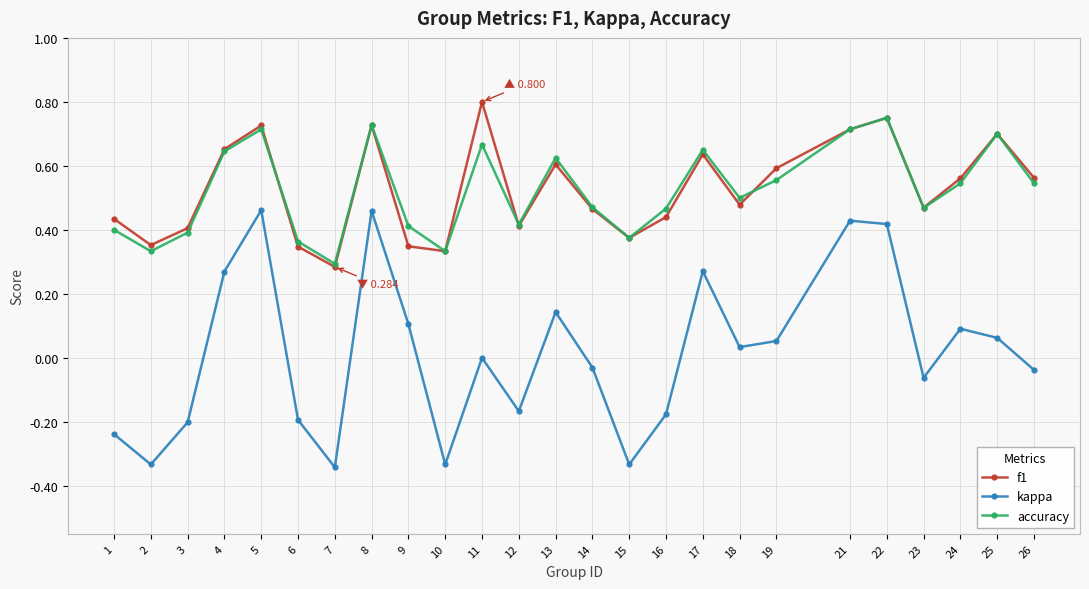

How many categories are shown in the chart?

25